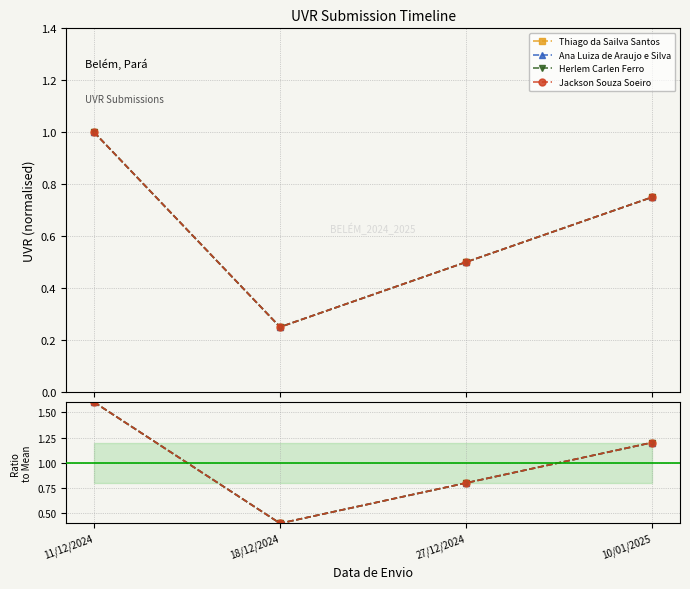

True or false: Thiago da Sailva Santos and Ana Luiza de Araujo e Silva cross at least once.

False